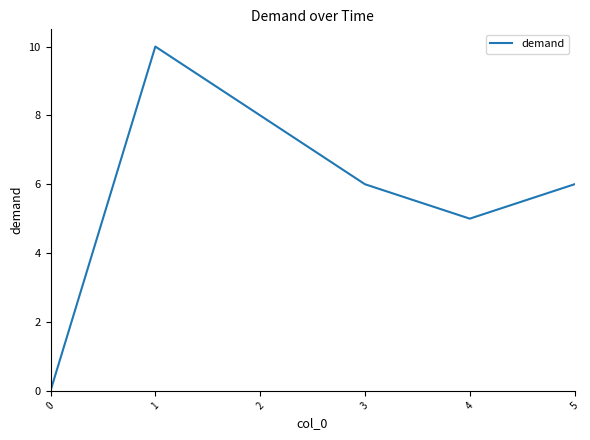

At which category does the data reach its first local valley?

4